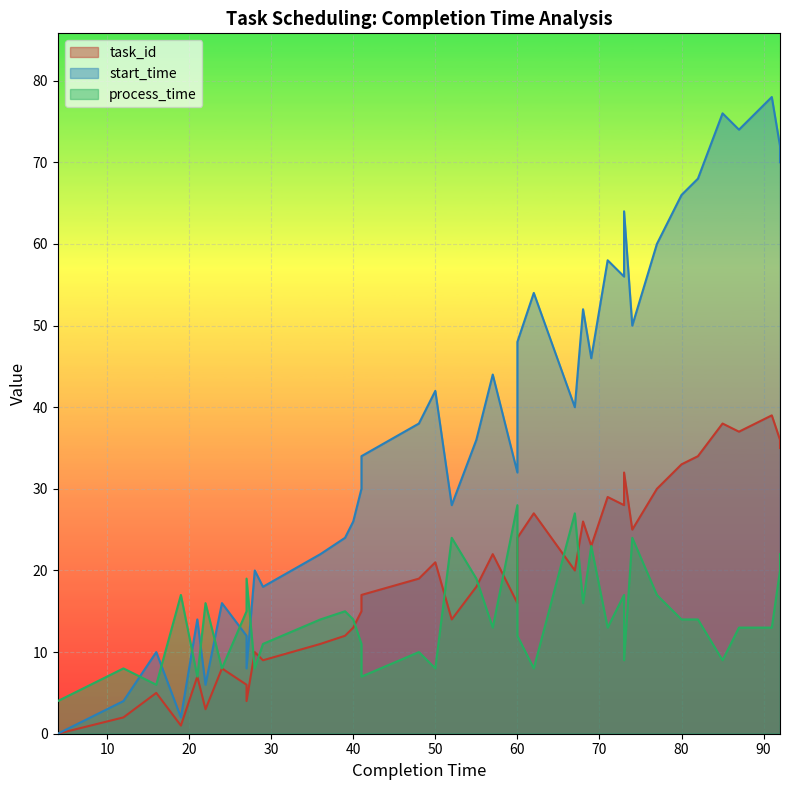

What is the value of the process_time point at the 25th from the left?

27